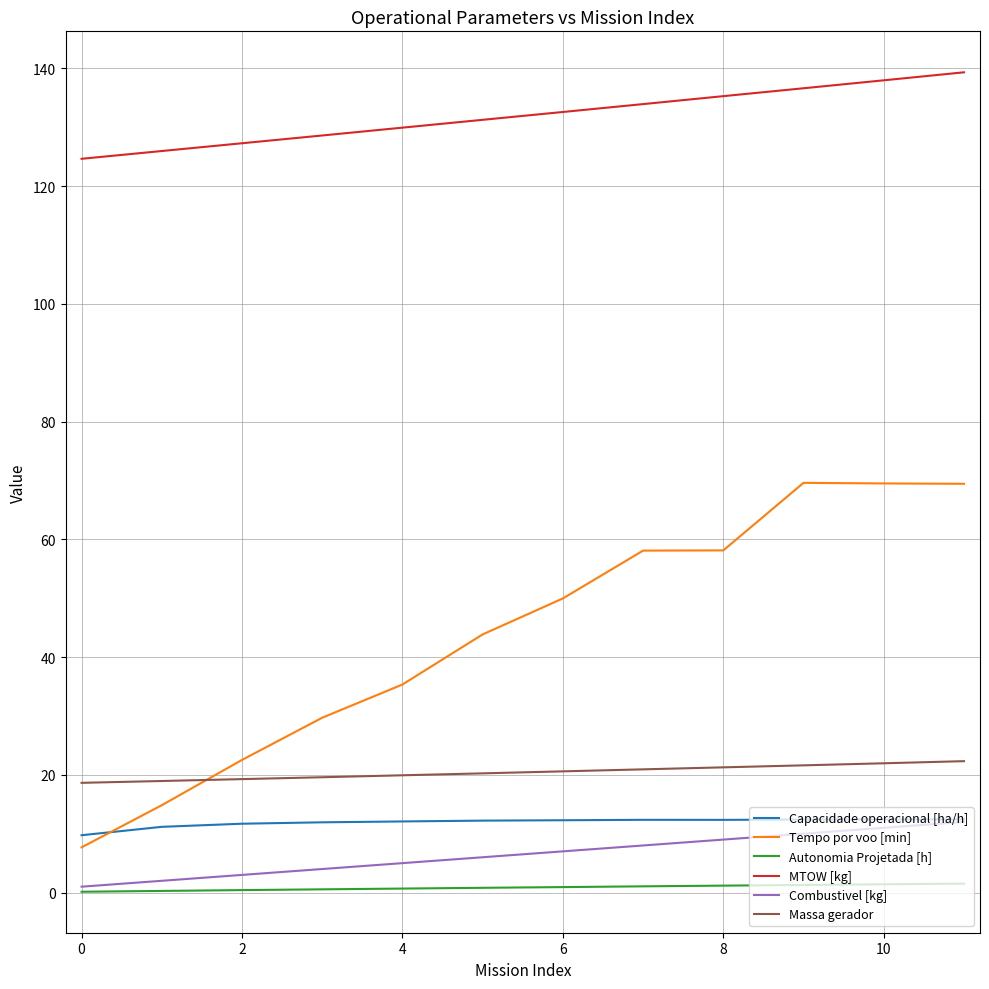

Which series has the widest spread of values?

Tempo por voo [min]